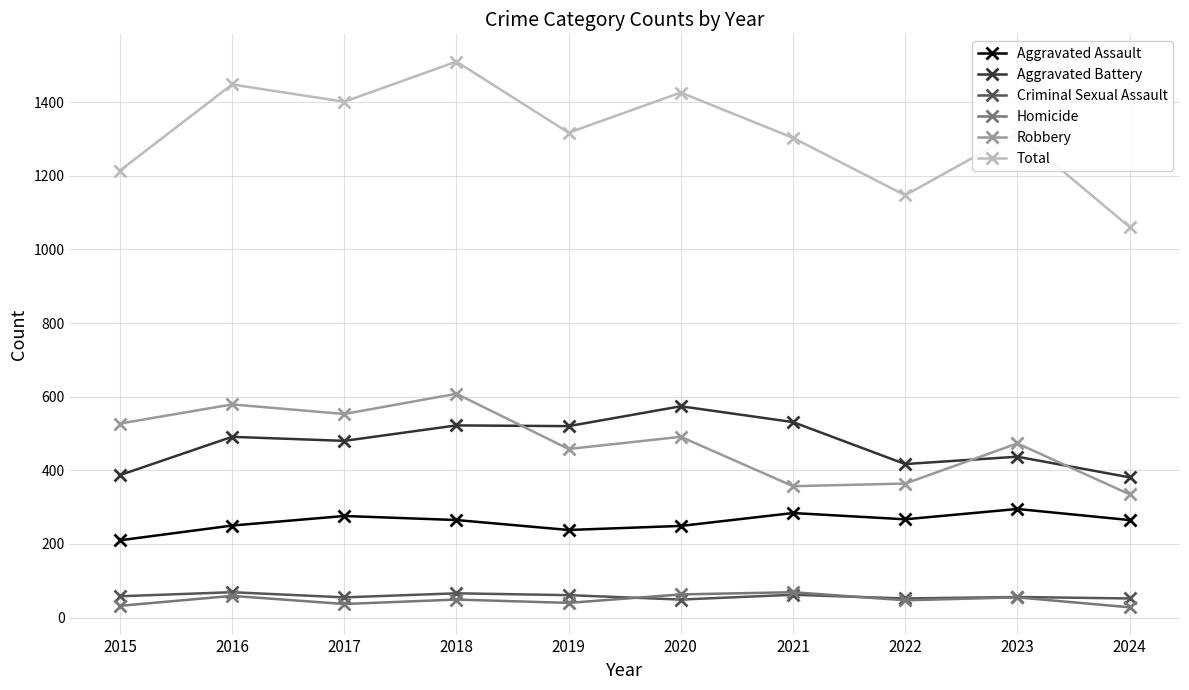

What is the sum of the Robbery values at 2019 and 2015?

985